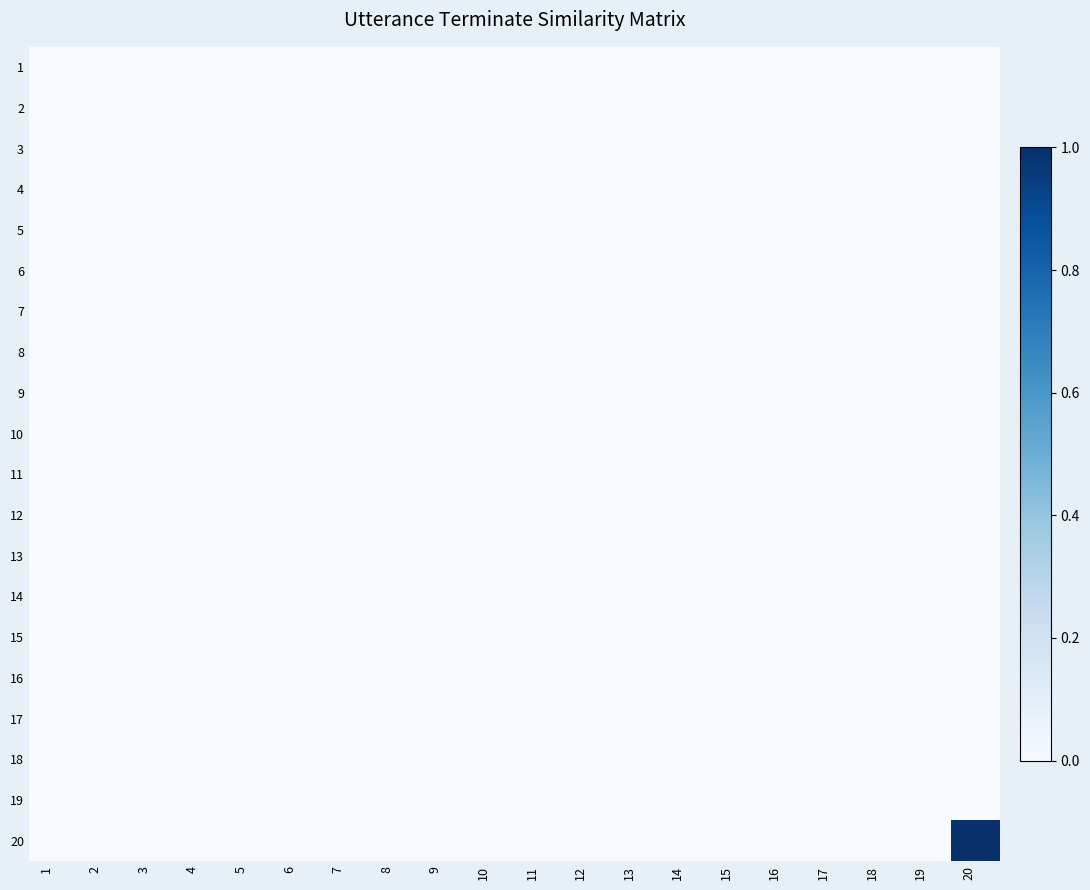

Between 16 and 5, which is larger?

16